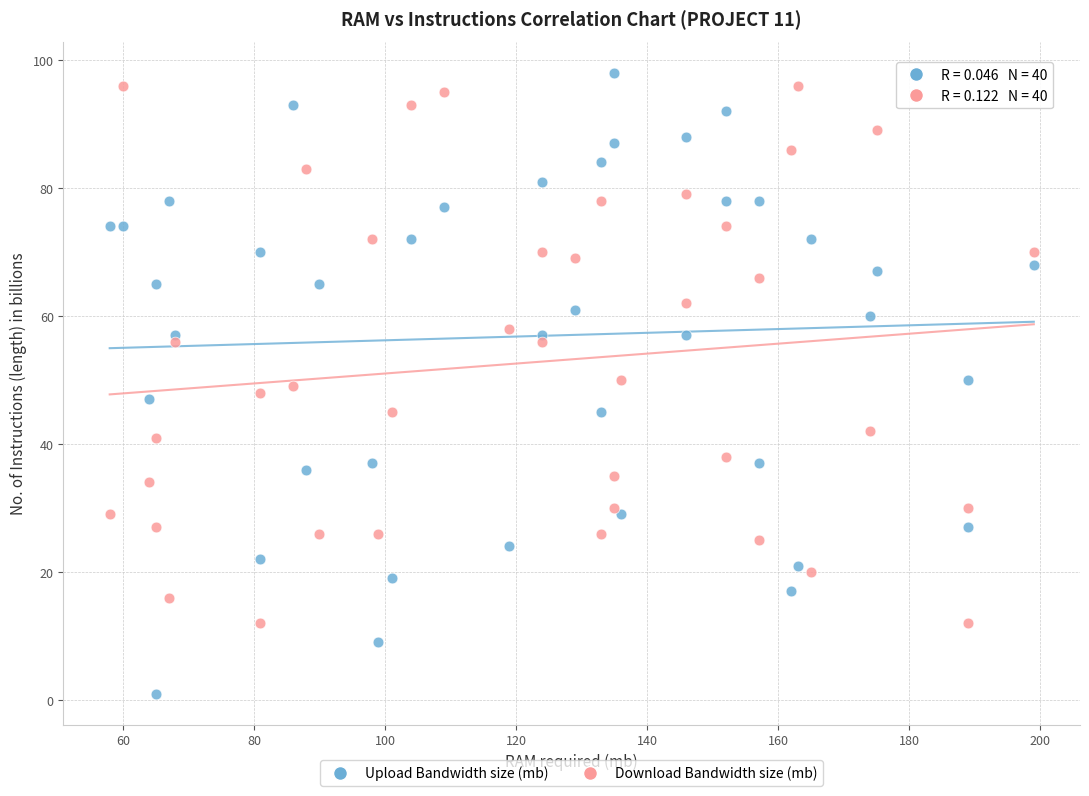

Which series has the widest spread of Y values?

Upload Bandwidth size (mb)